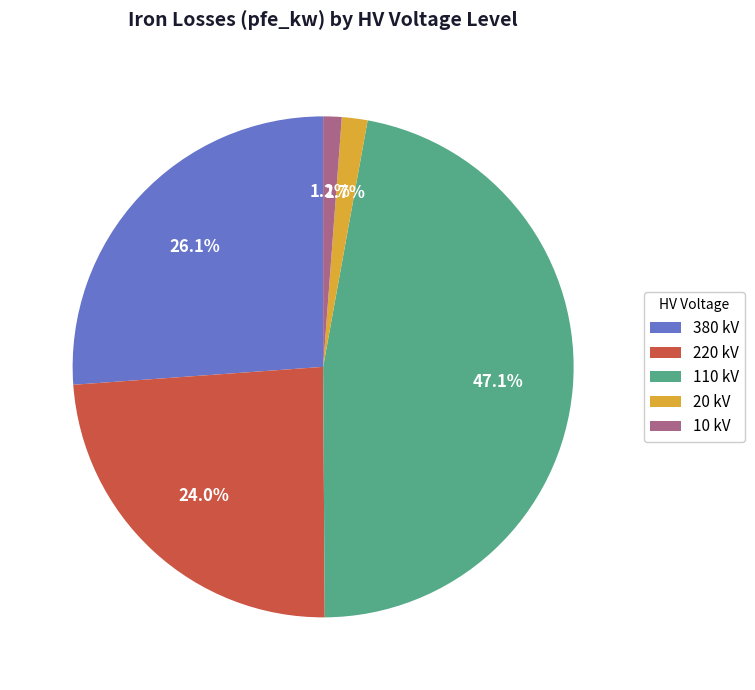

Which slice is the largest?

110 kV